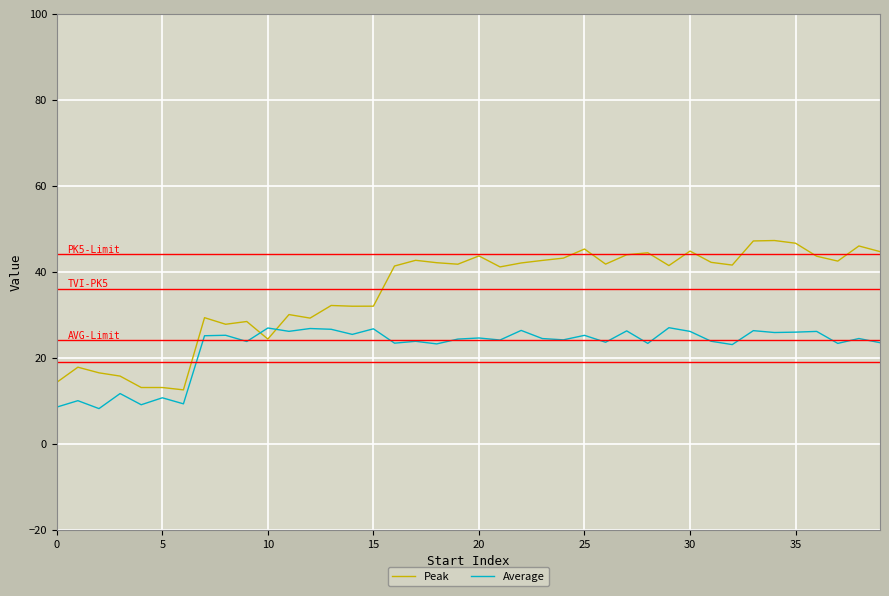

Which series has the largest total across all categories?

Peak